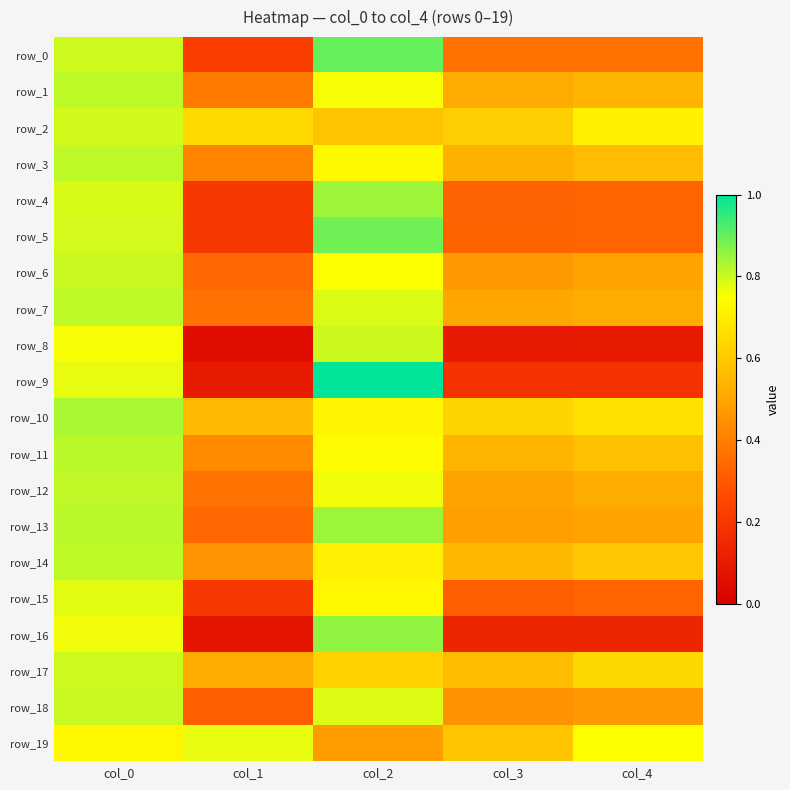

What is the difference between the second highest and second lowest values in the row_14 series?

0.2